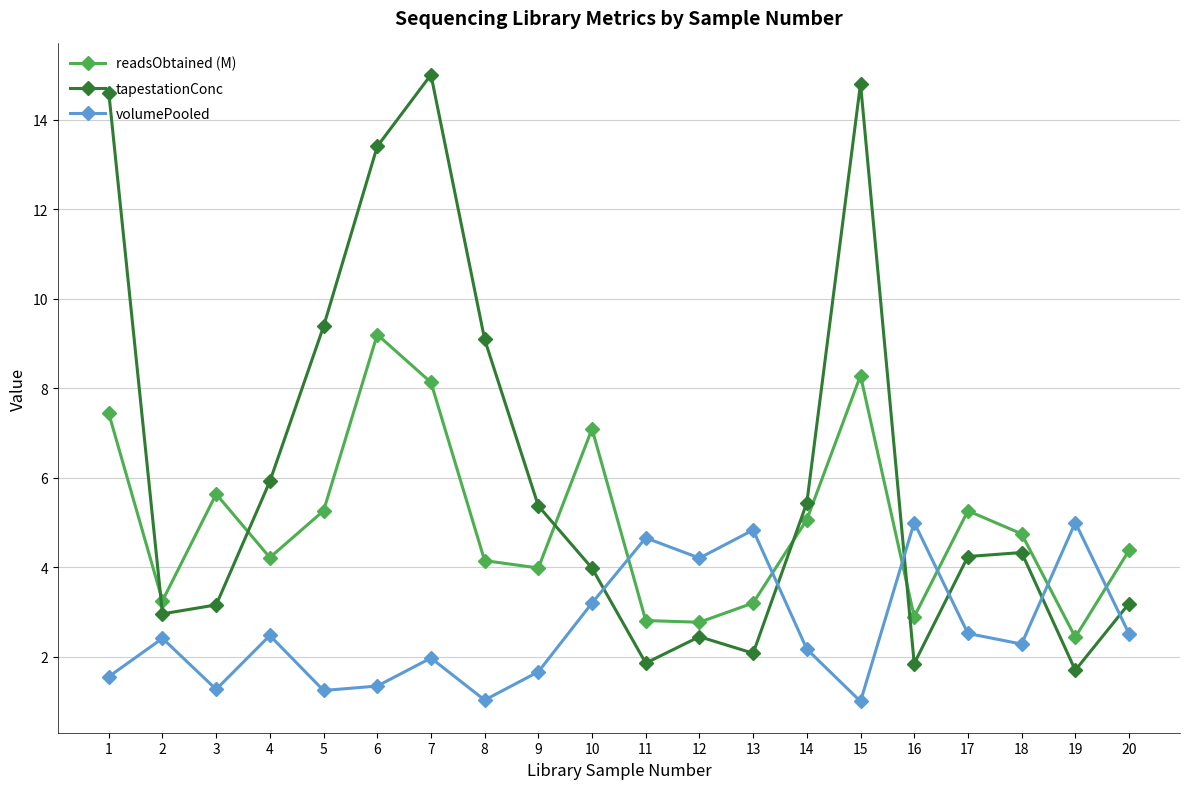

How many lines are shown in the chart?

3